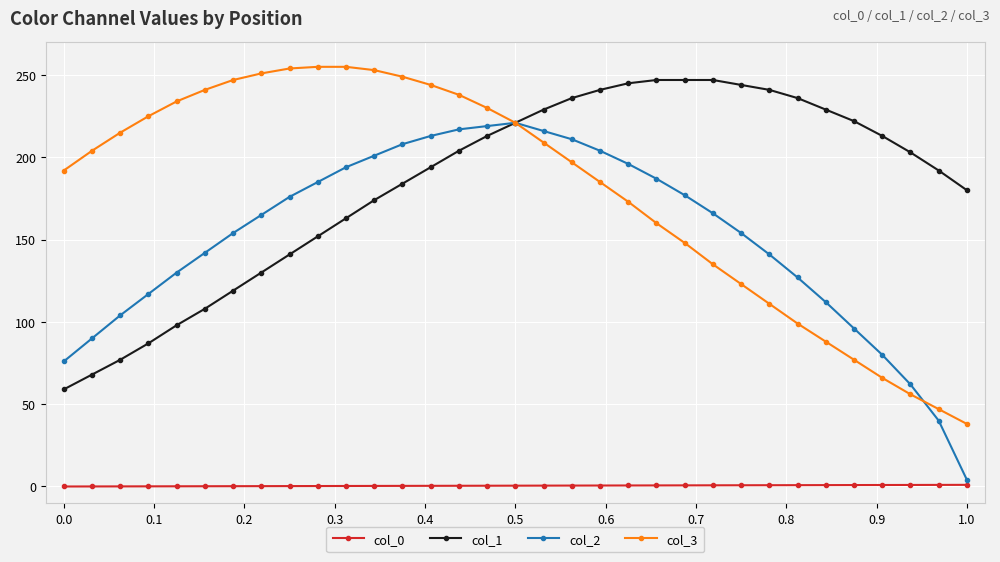

What is the value of the col_2 point at the 21st from the left?

196.0